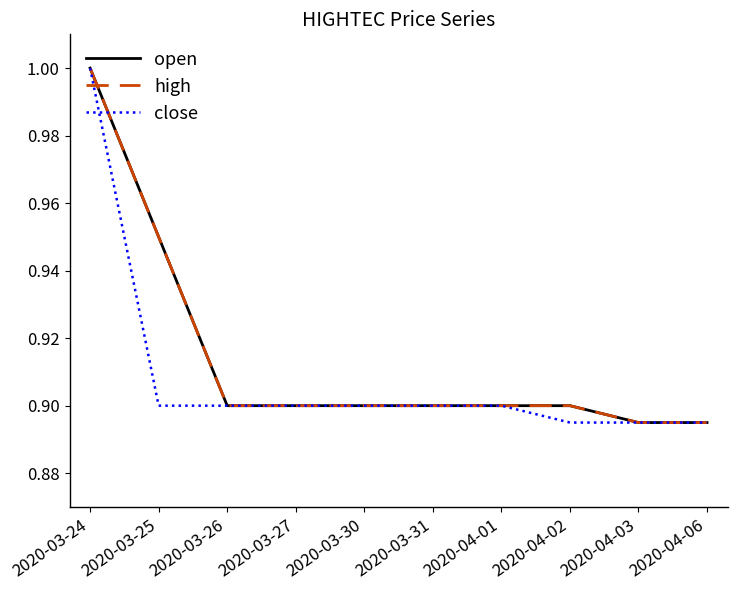

Is this an area chart (filled region under the line)?

No